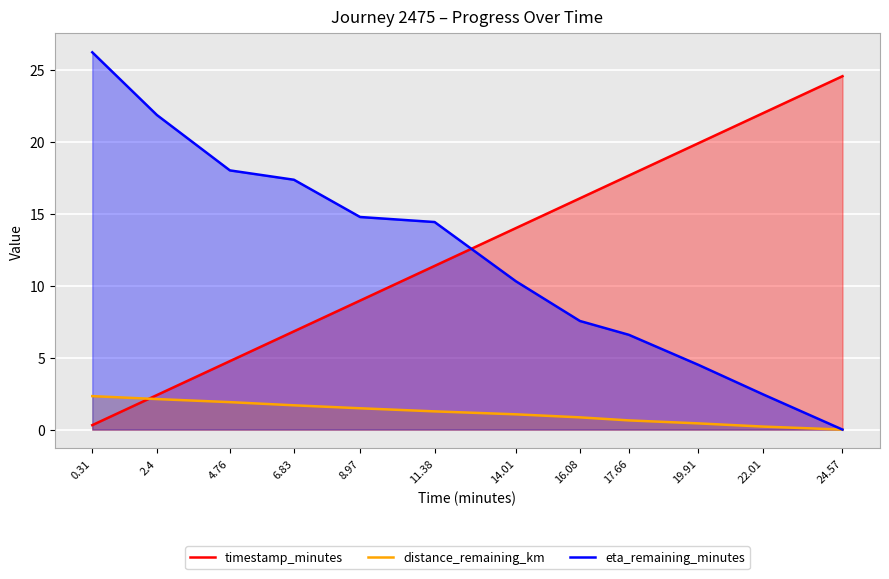

The distance_remaining_km series shows 0.7 at 2.4. True or false?

False